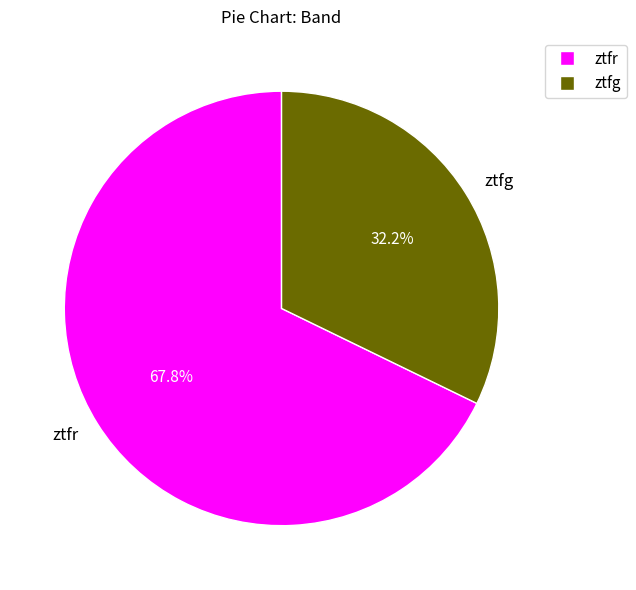

What is the ratio of the value at ztfg to the value at ztfr?

0.5